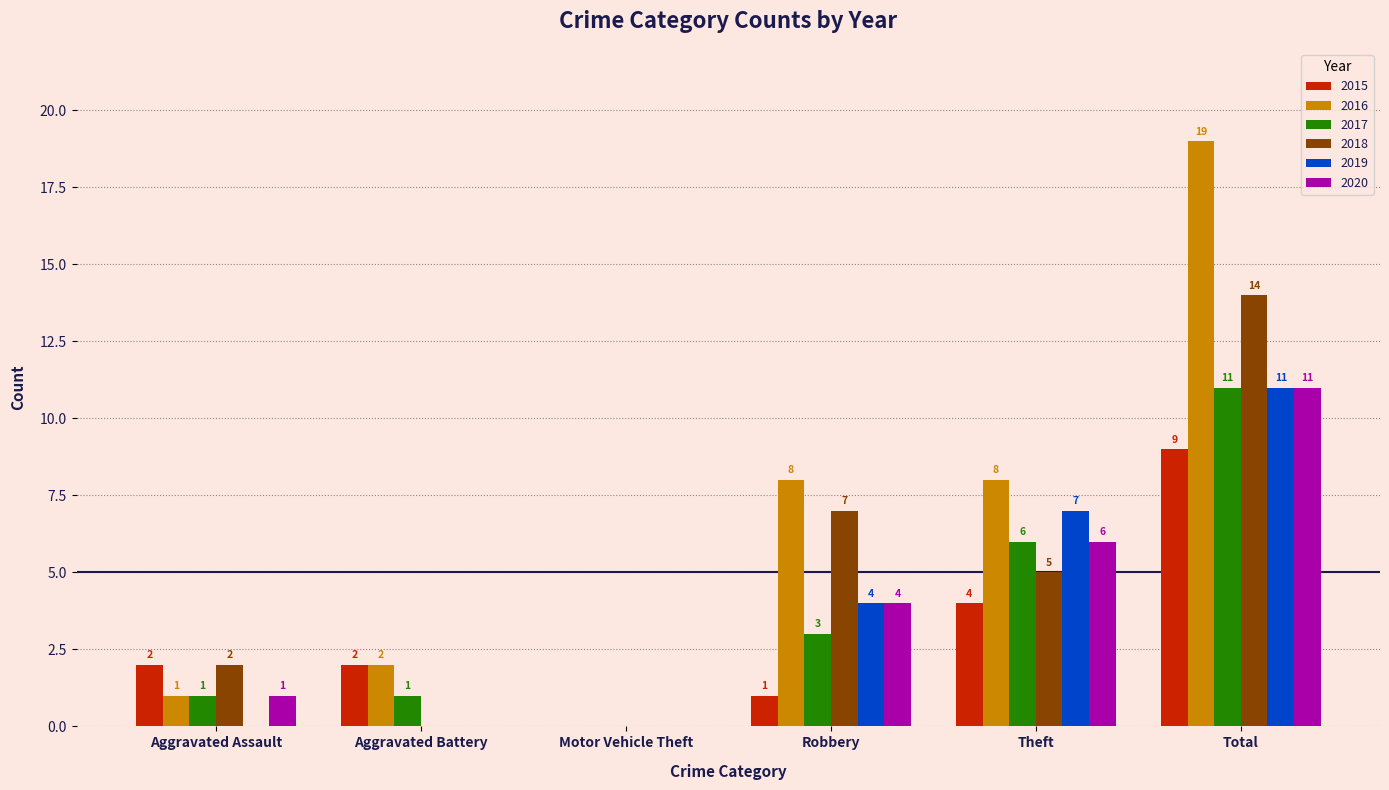

Is it true that 2016 equals 1 at Aggravated Battery?

False